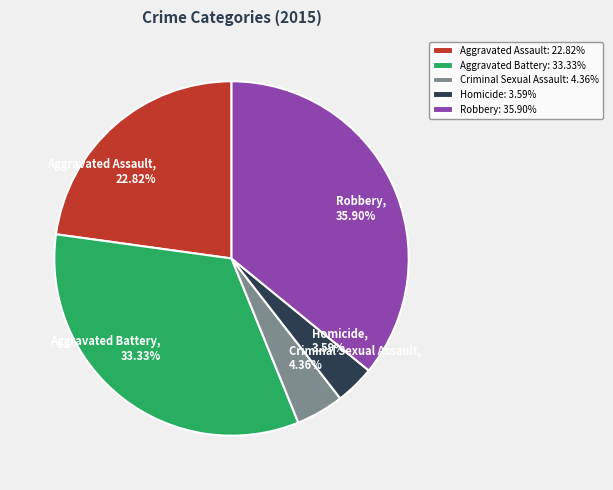

Do Robbery and Criminal Sexual Assault together represent more than half of the pie?

No